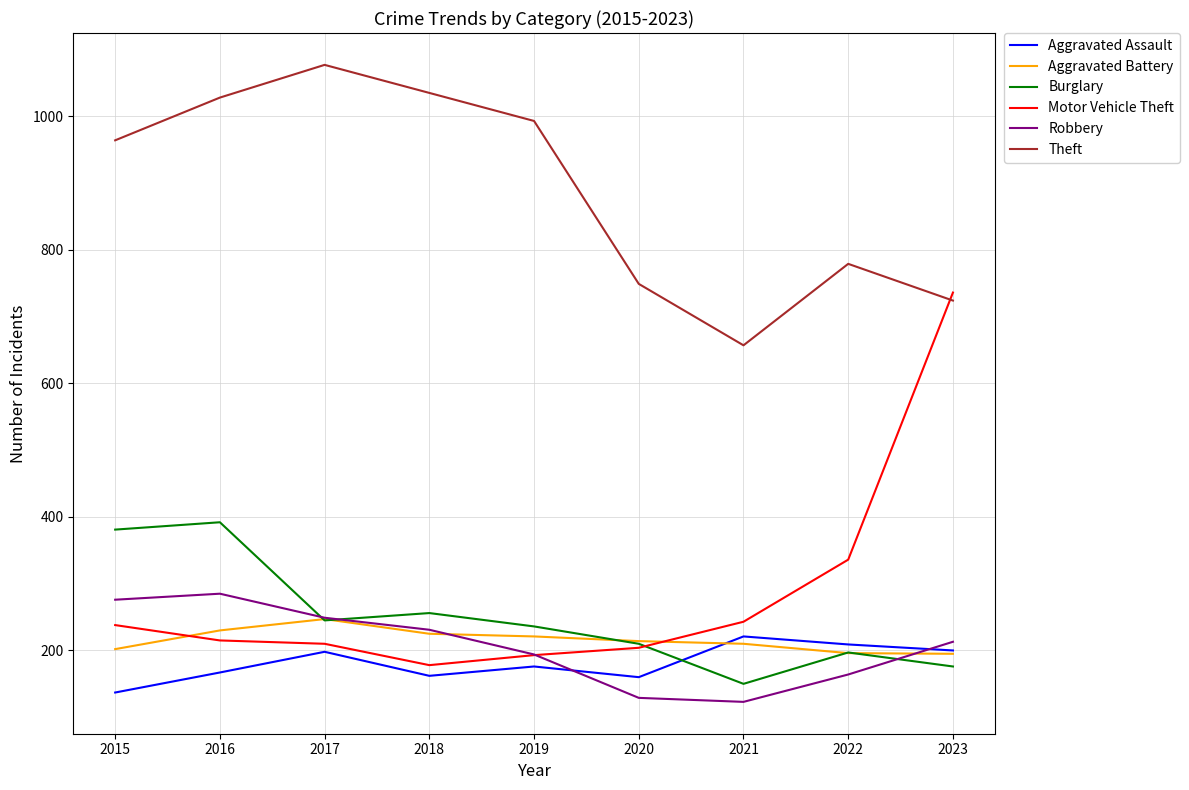

How many series are shown in this chart?

6